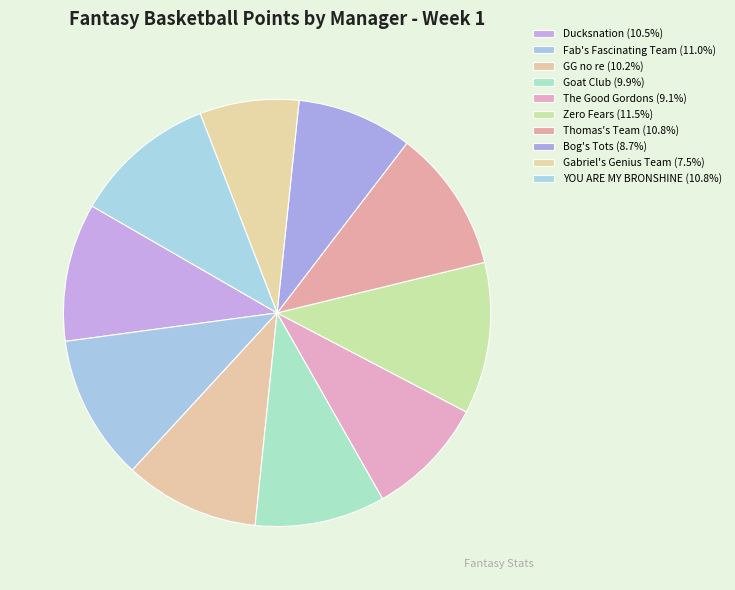

To the nearest percent, what is the average slice percentage?

10%